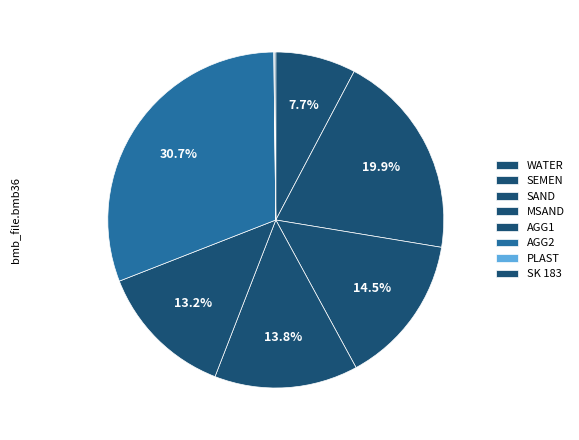

Does AGG1 represent more than half of the total?

No